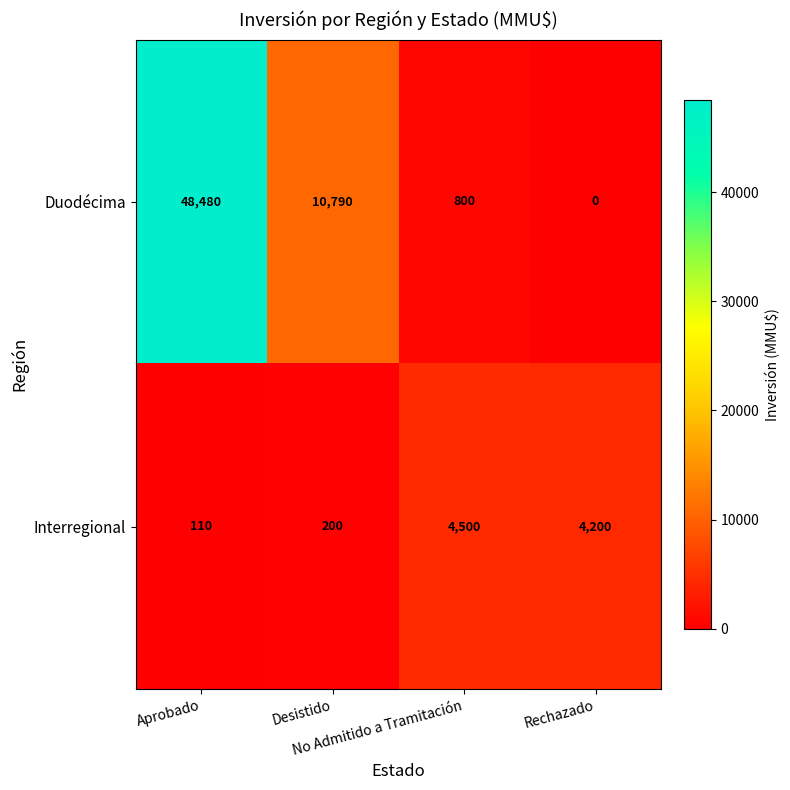

Which series changed the most between Aprobado and Rechazado?

Duodécima